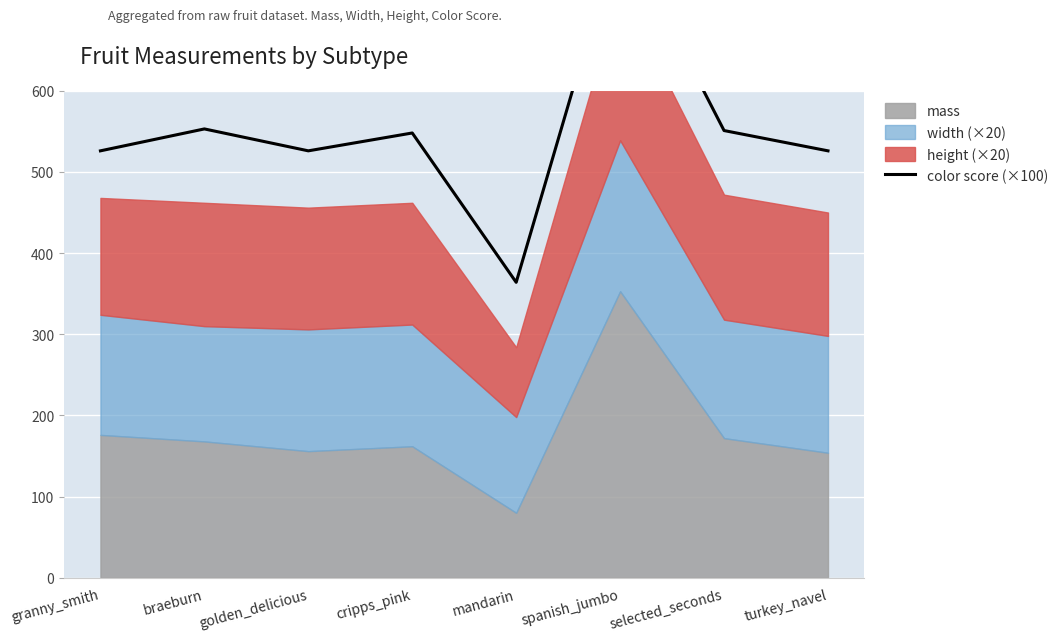

True or false: the data shows 305 at braeburn.

False